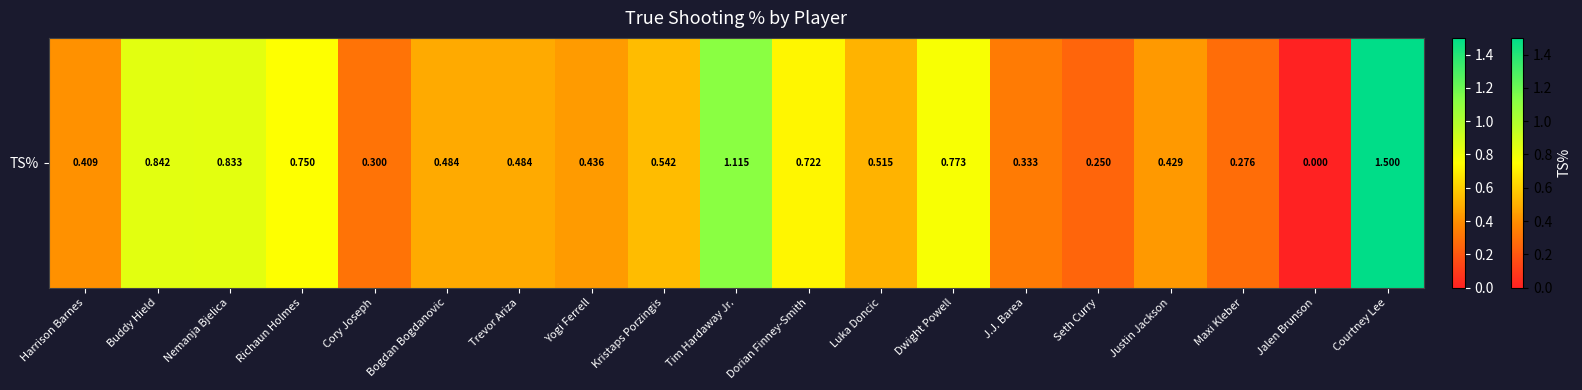

Which has a higher value, Seth Curry or Luka Doncic?

Luka Doncic